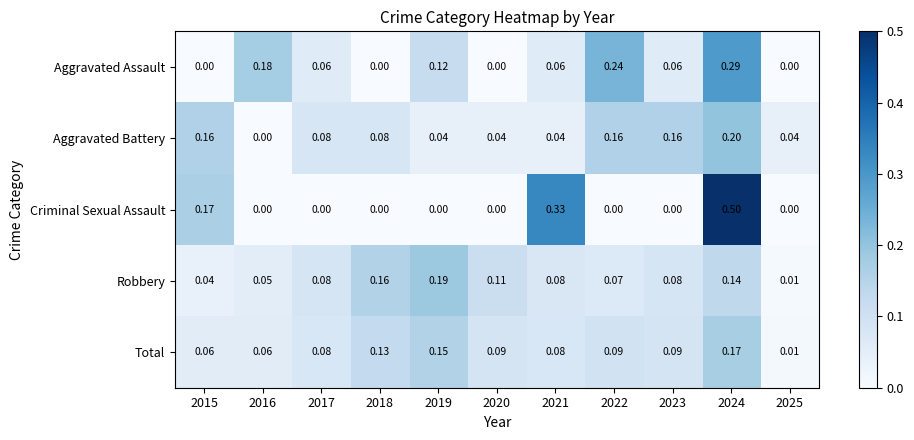

Is the value of Criminal Sexual Assault at 2015 greater than the value of Total at 2023?

Yes